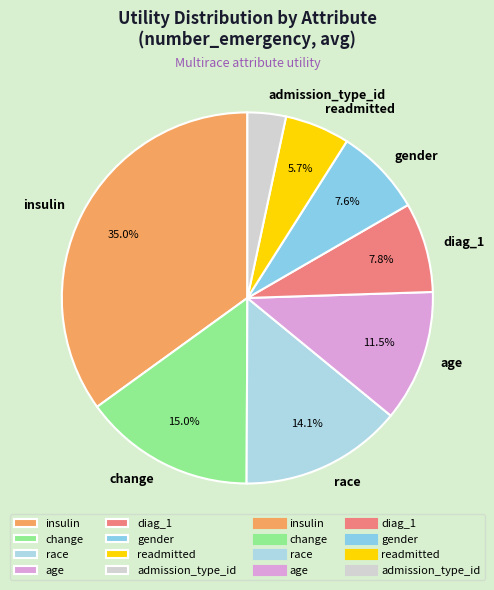

To the nearest percent, what is the average slice percentage?

12%